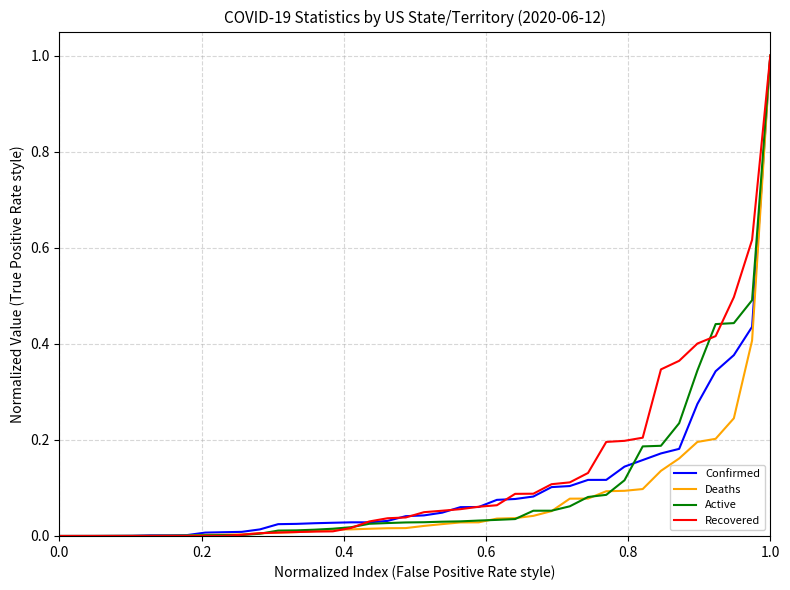

What is the maximum value shown in the chart?

1.0